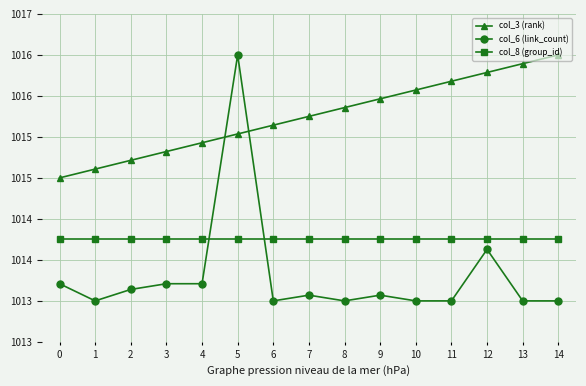

Which label corresponds to the smallest value in the chart?

1